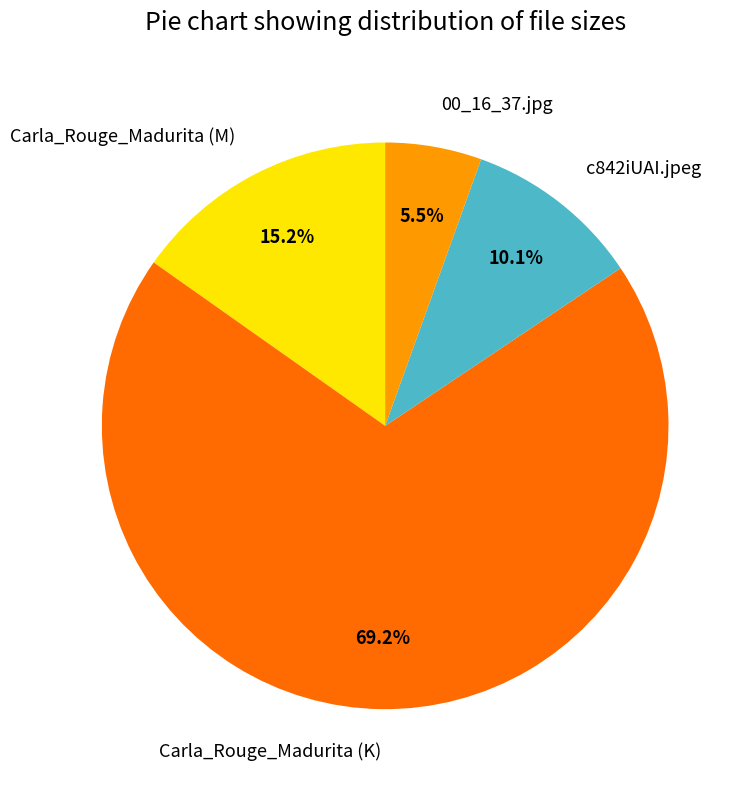

To the nearest percent, what percentage of the pie is c842iUAI.jpeg?

10%